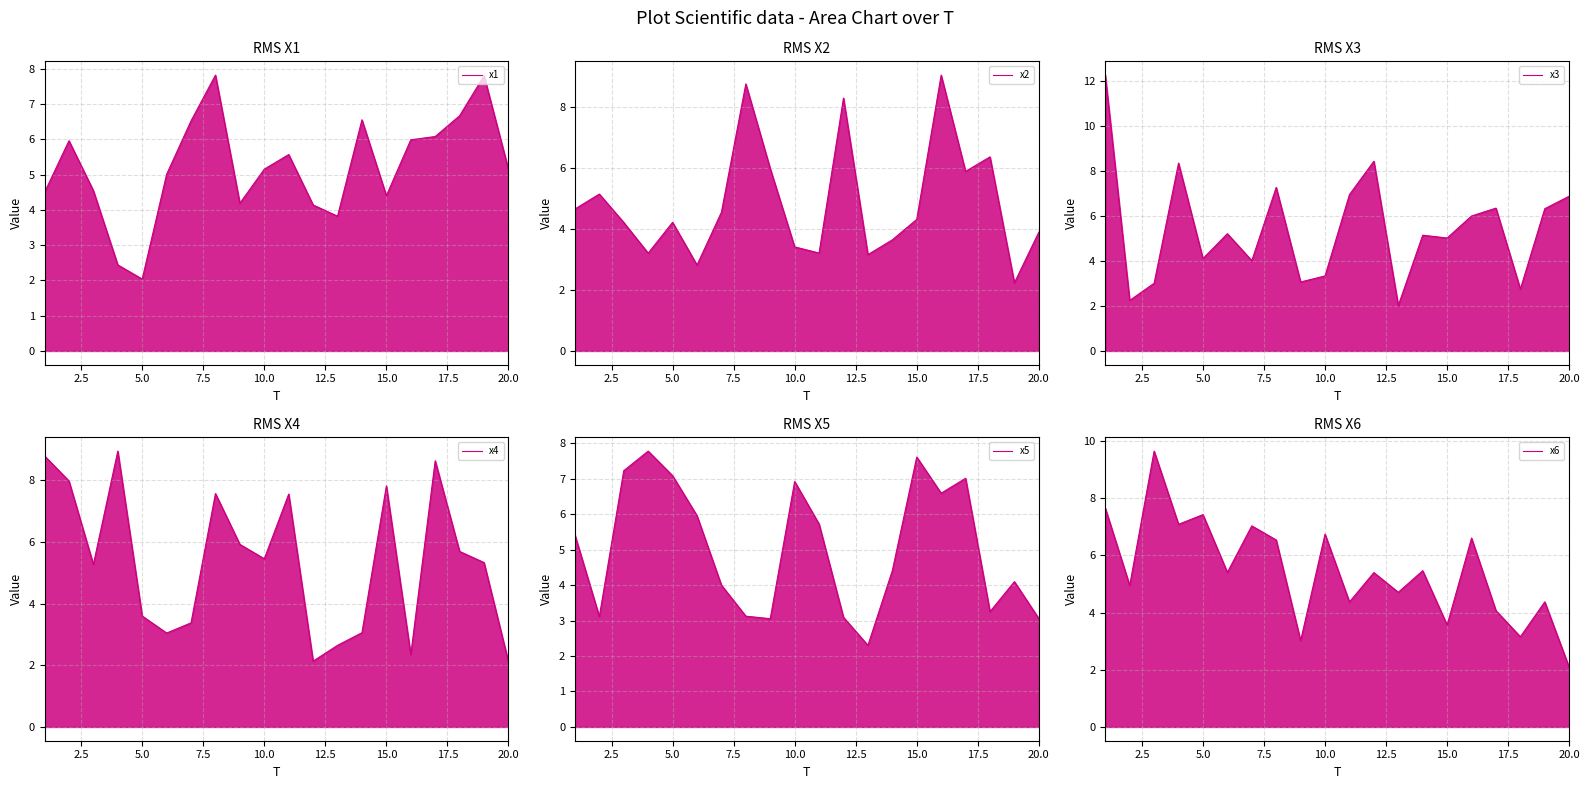

Count the number of categories in the chart.

20